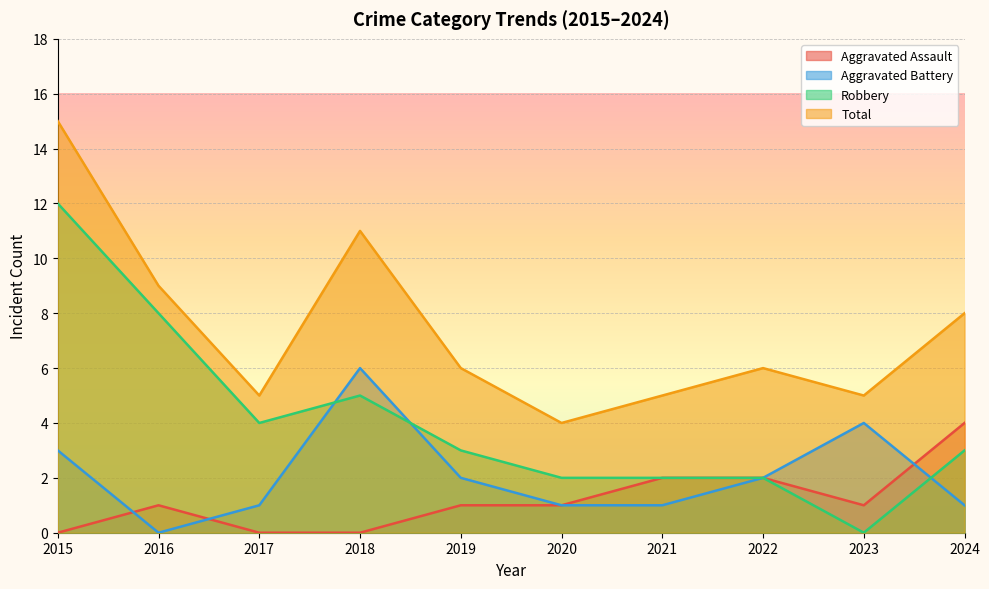

Read the Aggravated Battery value at 2024.

1